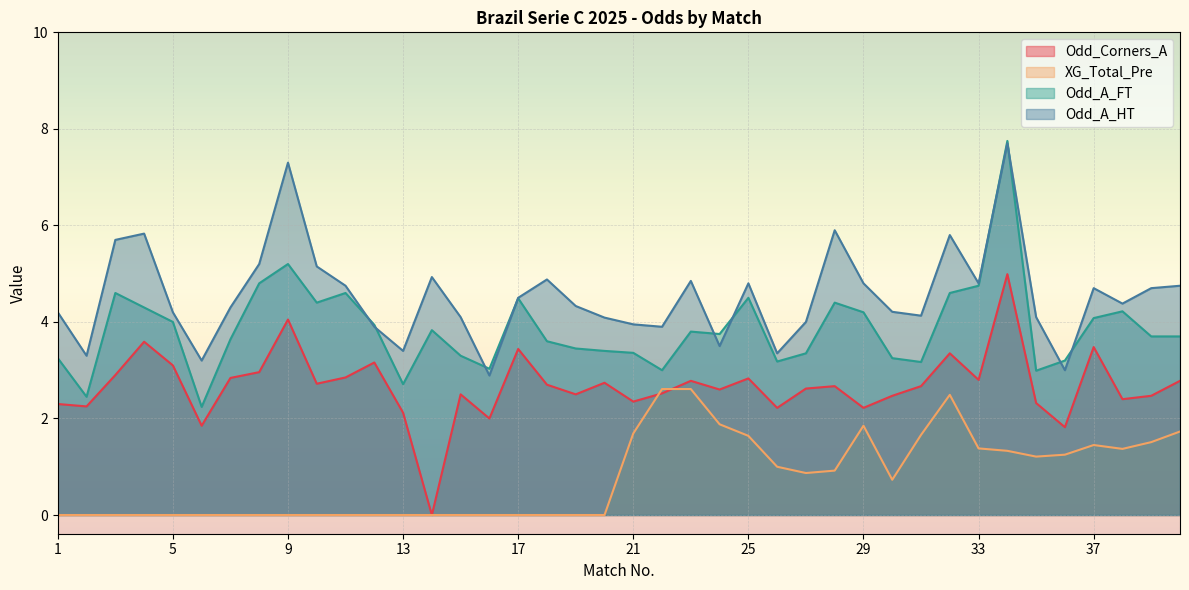

After their last crossing, which series has the higher values: Odd_Corners_A or XG_Total_Pre?

Odd_Corners_A